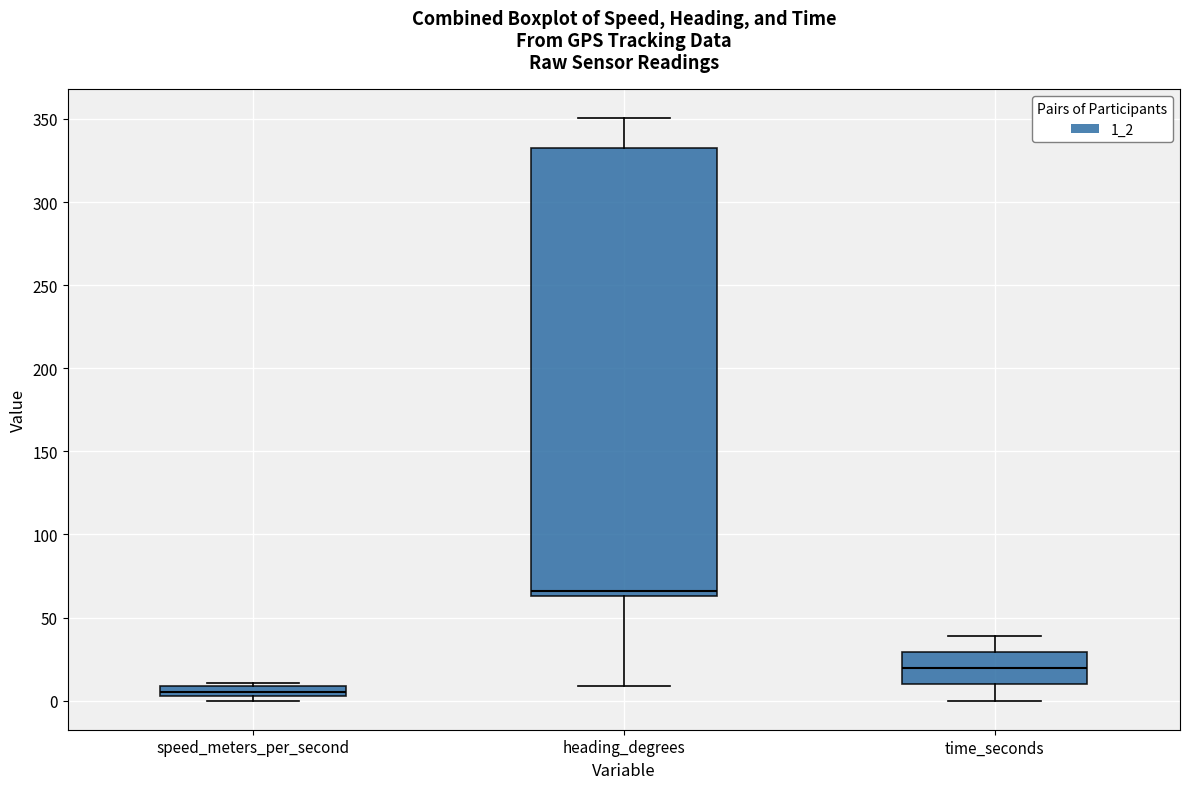

Which box has the highest median line?

heading_degrees